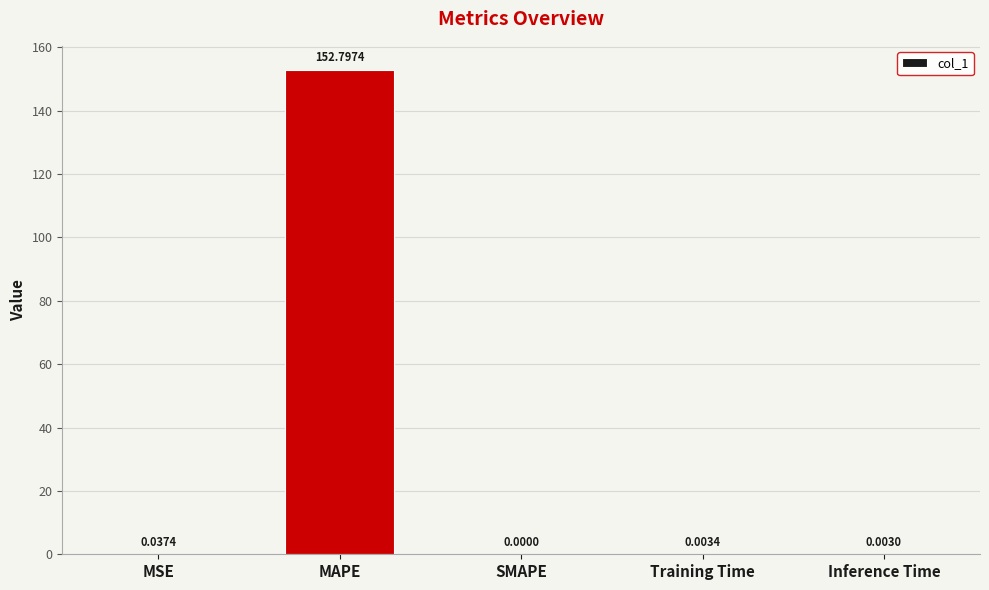

What is the sum of all values?

152.8